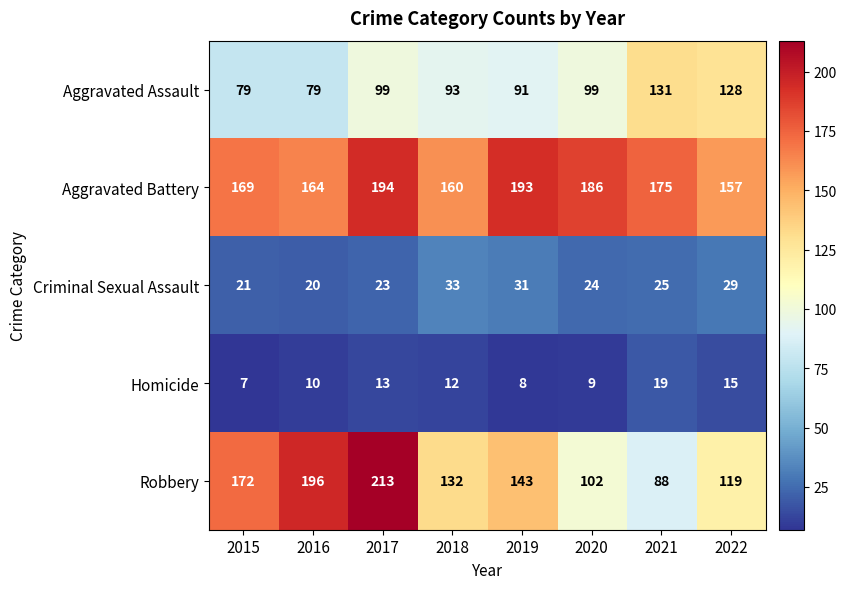

What is the total value across all series at 2015?

448